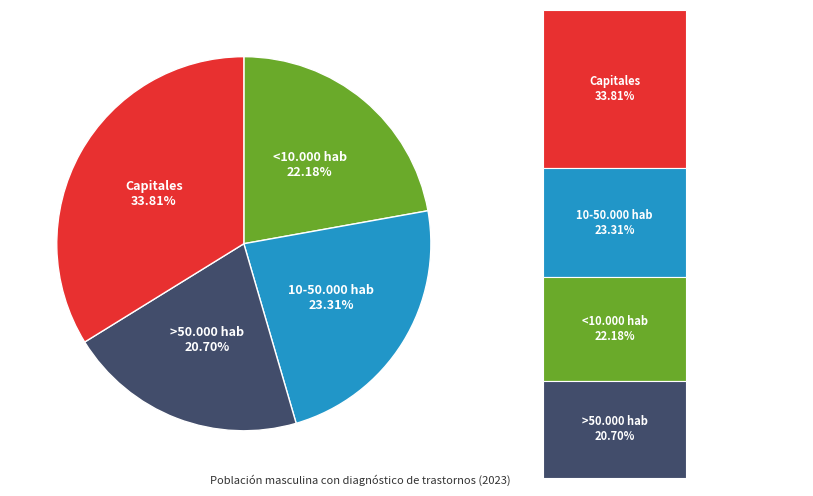

Rank the categories by value from lowest to highest.

>50.000 hab, <10.000 hab, 10-50.000 hab, Capitales